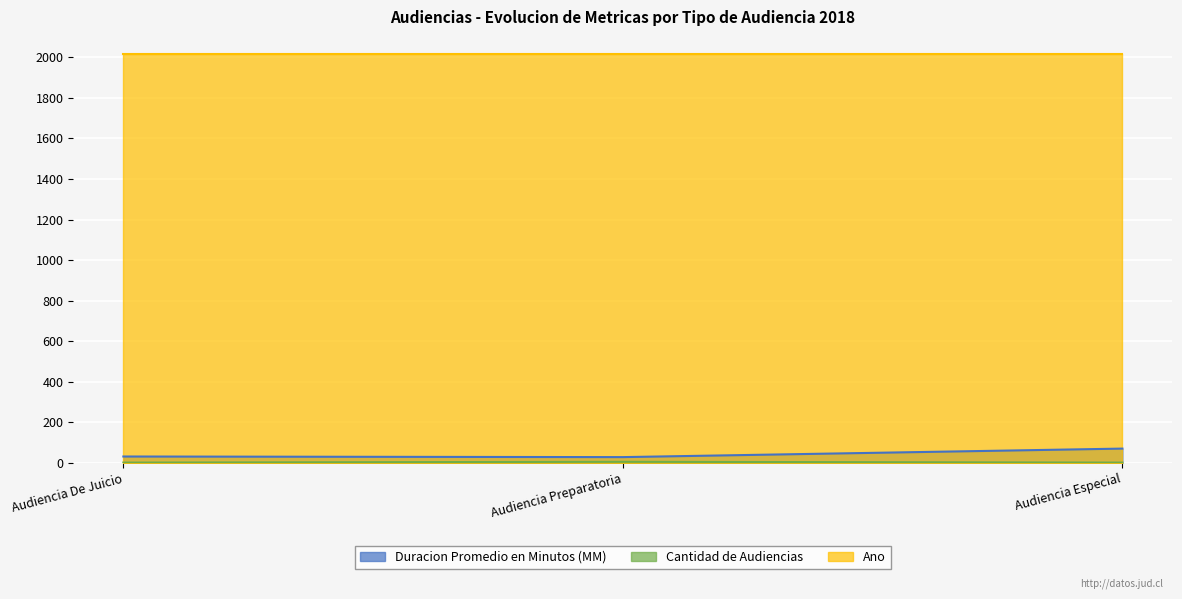

Where is Cantidad de Audiencias nearest to the value 4?

Audiencia De Juicio